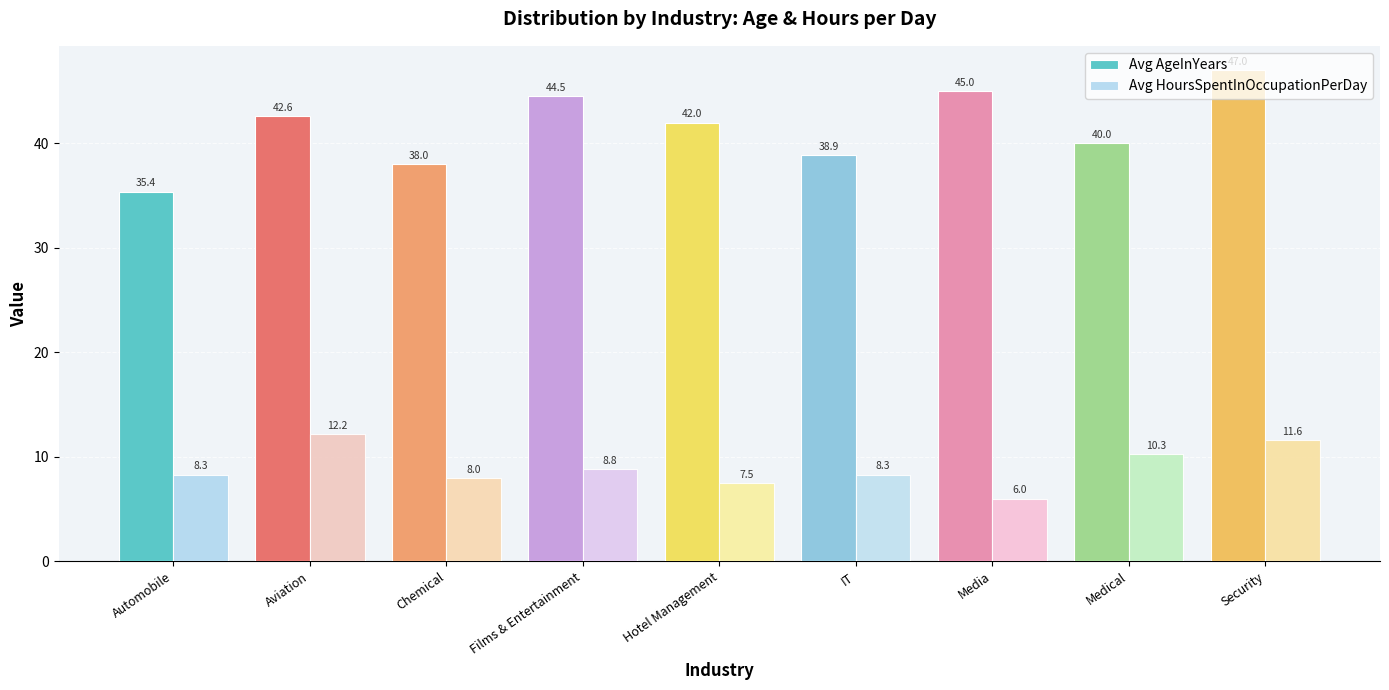

List the series in order of their peak value, lowest first.

Avg HoursSpentInOccupationPerDay, Avg AgeInYears